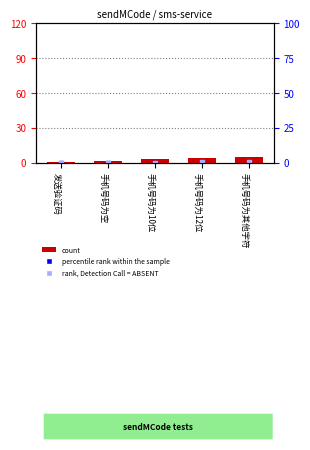

Approximately how many times larger is the value at 手机号码为其他字符 compared to 手机号码为空?

2.5